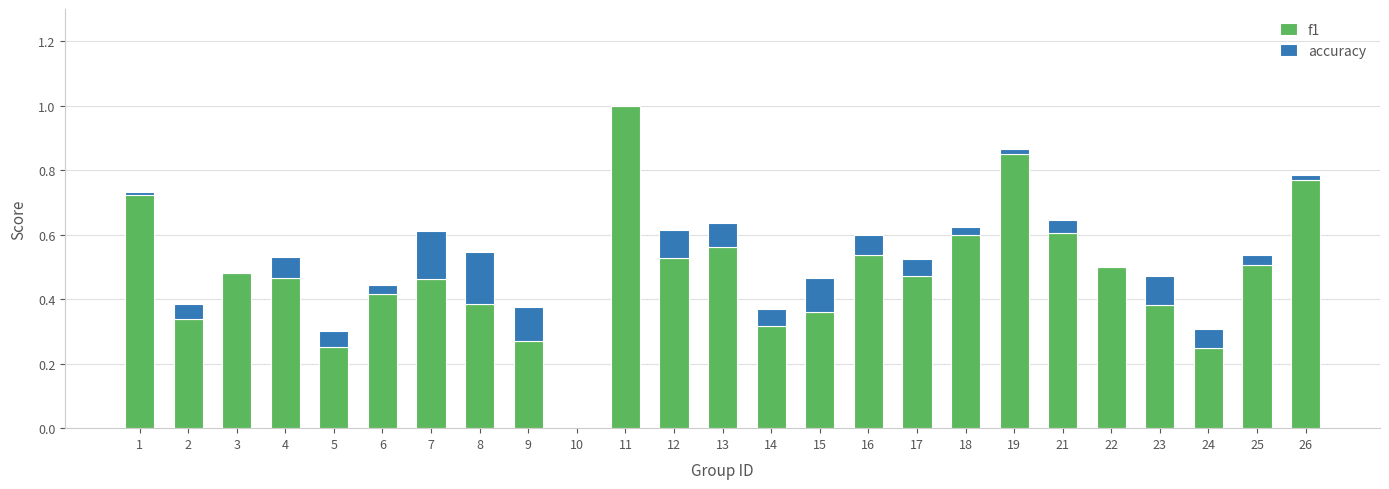

The accuracy series shows 0.0 at 15. True or false?

False